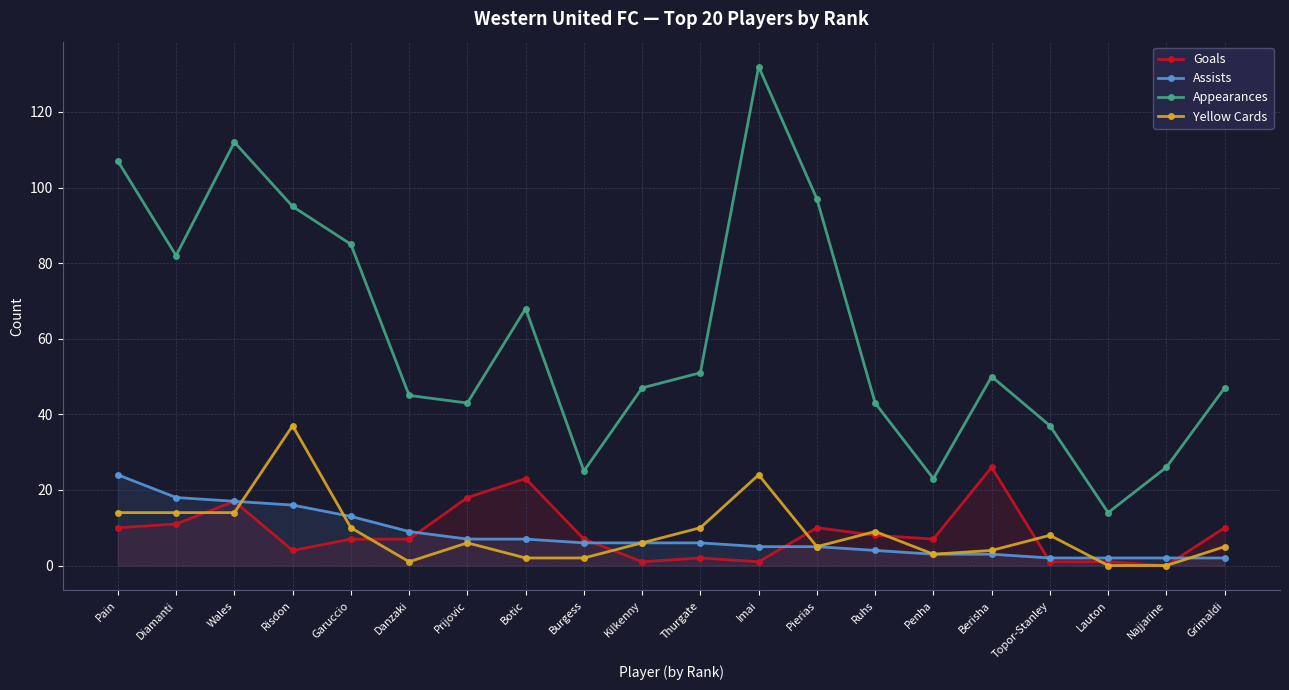

What is the label of the 19th point from the right?

Diamanti